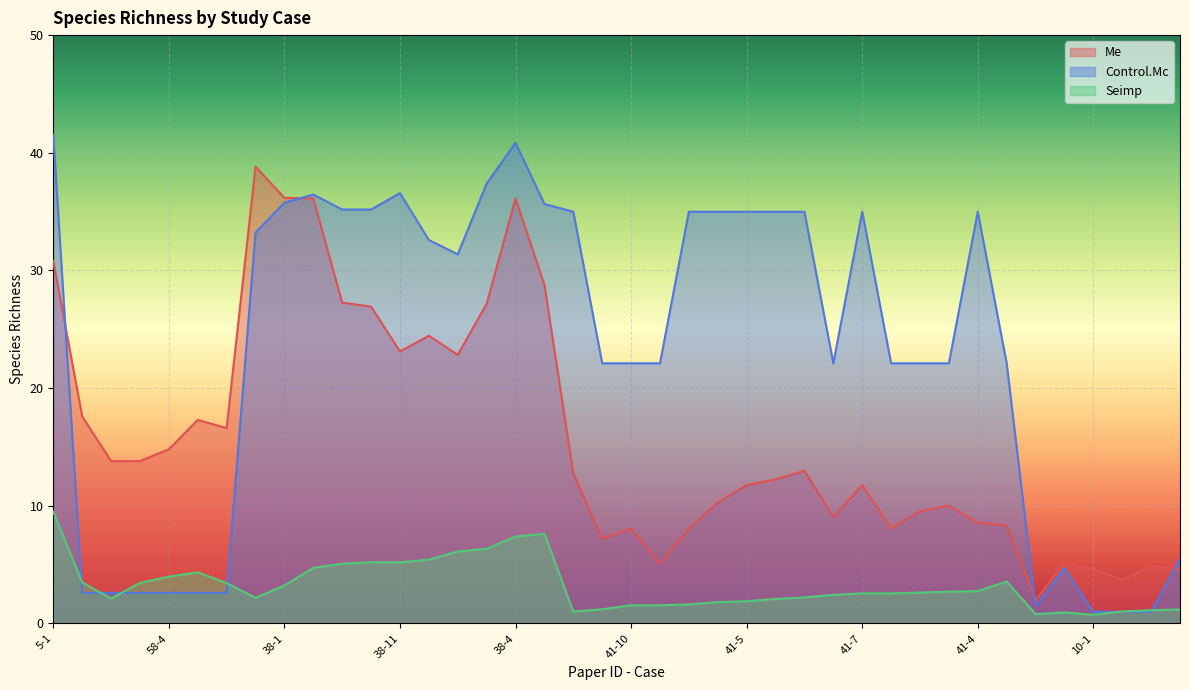

After their last crossing, which series has the higher values: Control.Mc or Seimp?

Control.Mc